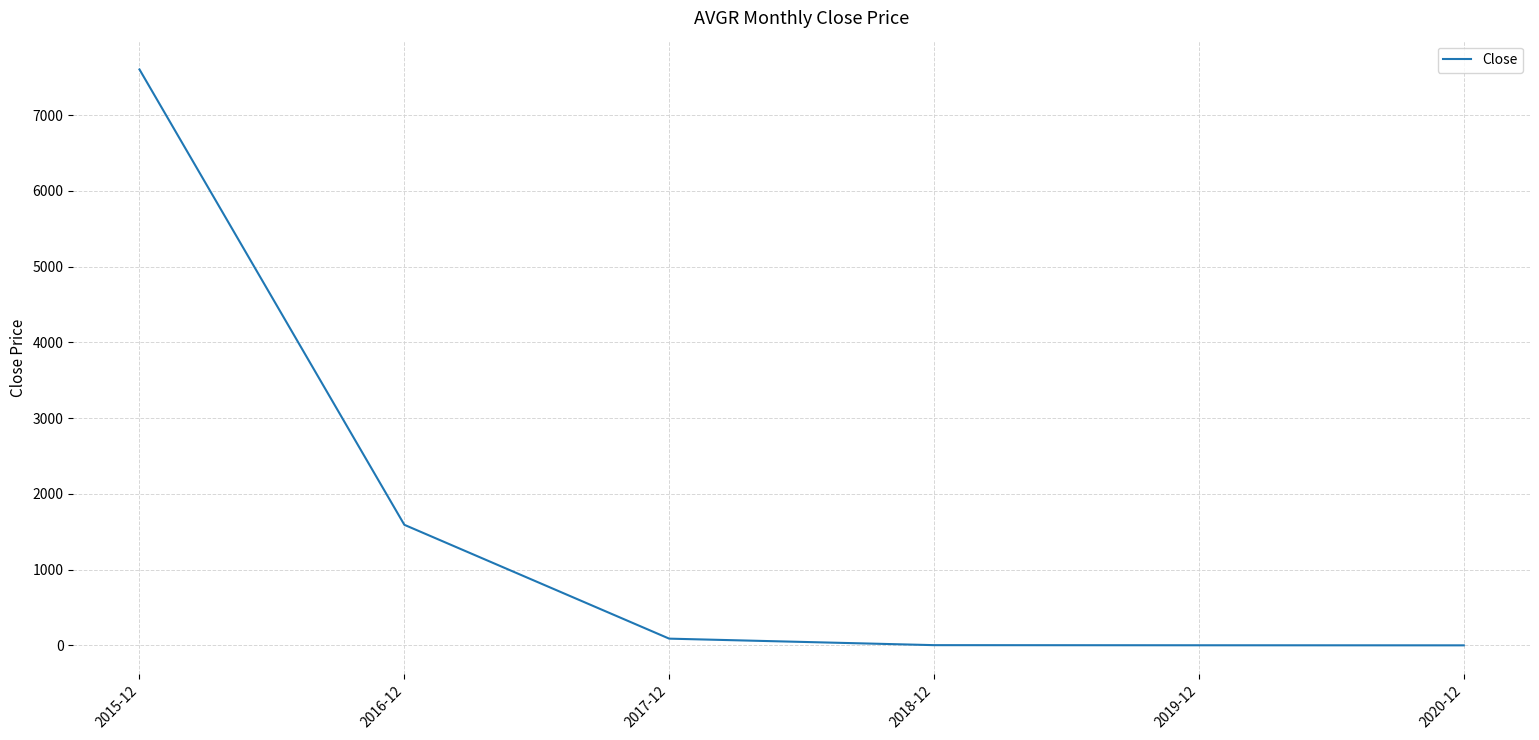

What is the change in value from 2016-12 to 2019-12?

-1590.1